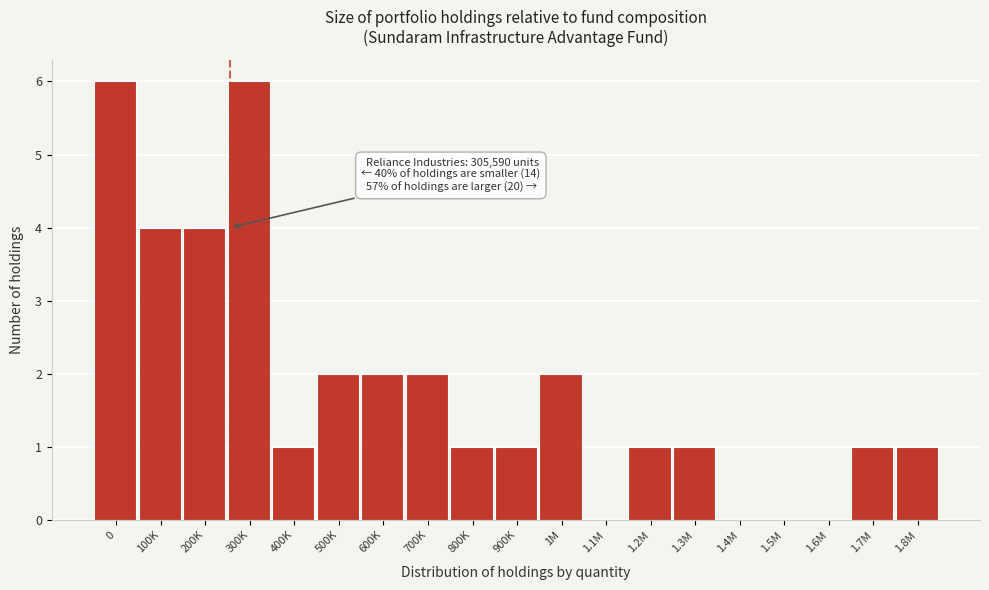

Reading left to right, what are all the values shown in this chart?

0=6	100K=4	200K=4	300K=6	400K=1	500K=2	600K=2	700K=2	800K=1	900K=1	1M=2	1.1M=0	1.2M=1	1.3M=1	1.4M=0	1.5M=0	1.6M=0	1.7M=1	1.8M=1